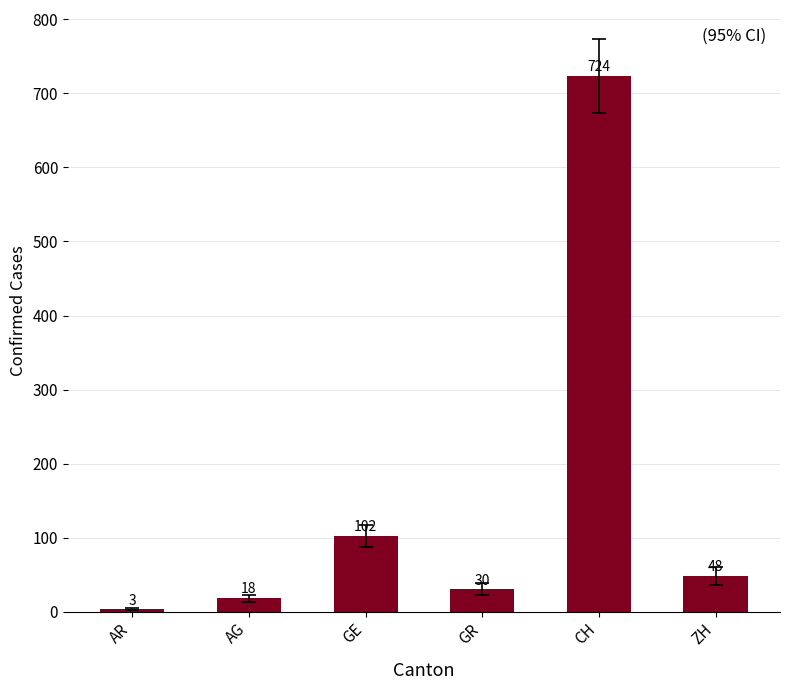

How many values are below 48?

3